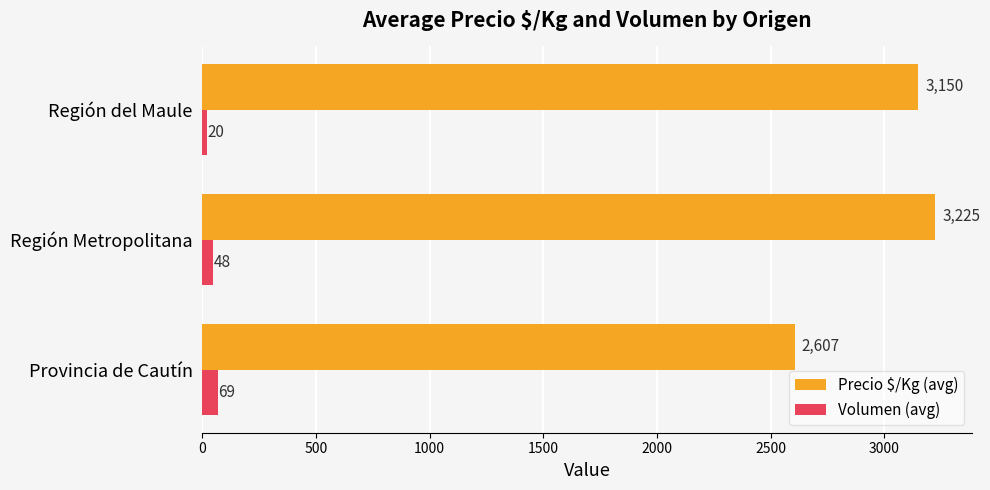

Which series has the largest range (max minus min)?

Precio $/Kg (avg)